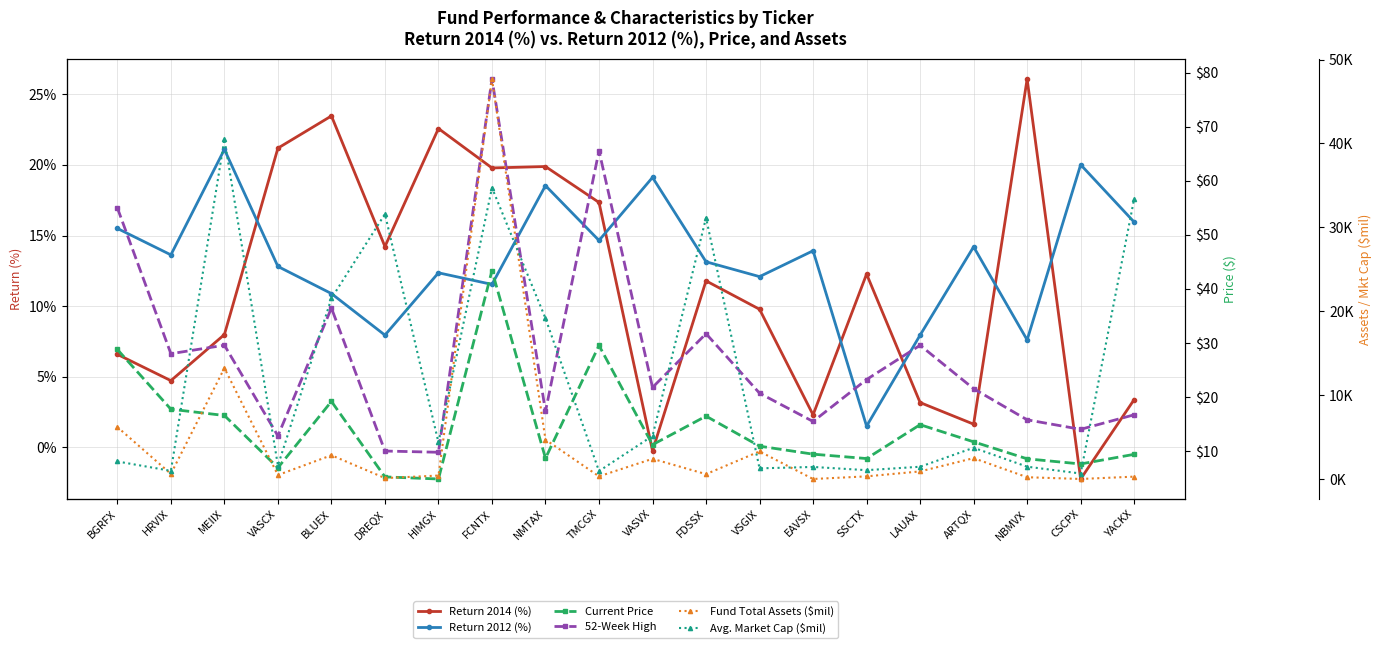

How many data points in Fund Total Assets ($mil) are above 626?

10